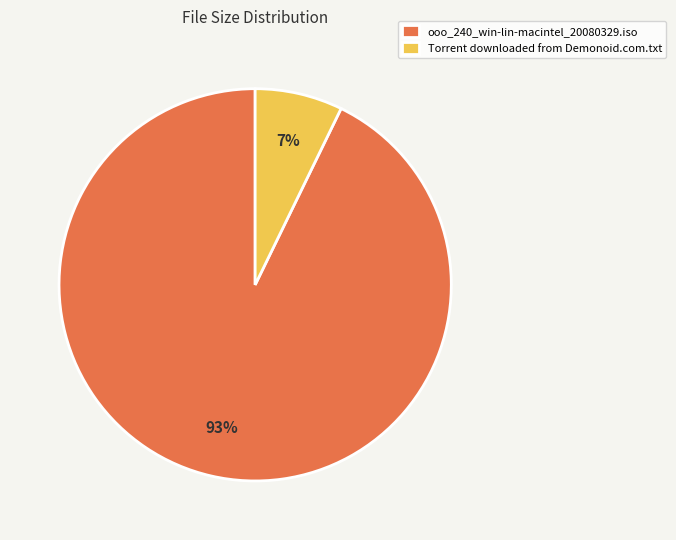

Is it true that ooo_240_win-lin-macintel_20080329.iso is 99% of the pie?

False